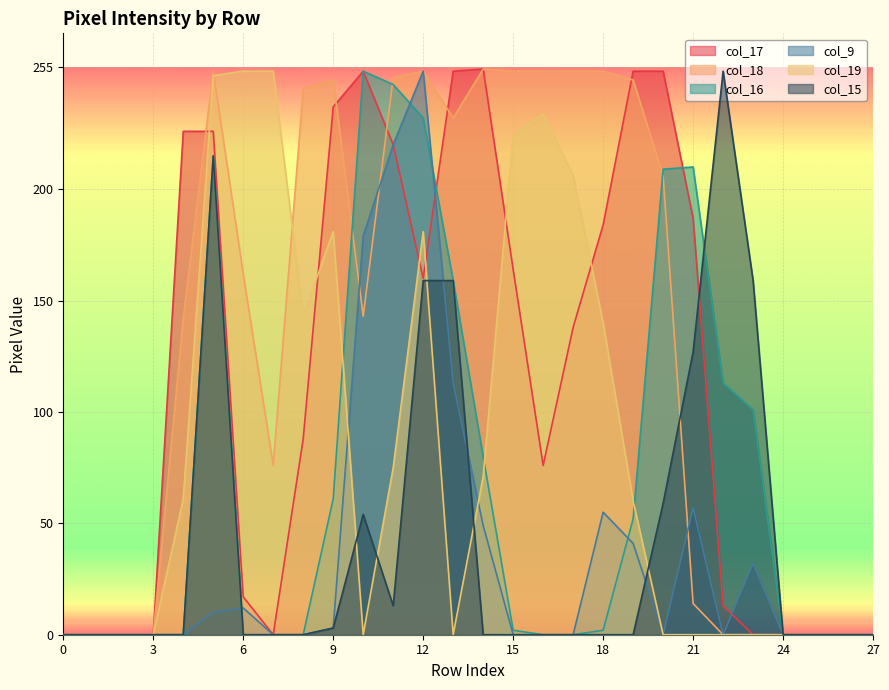

How many data points in col_19 are less than 60?

14